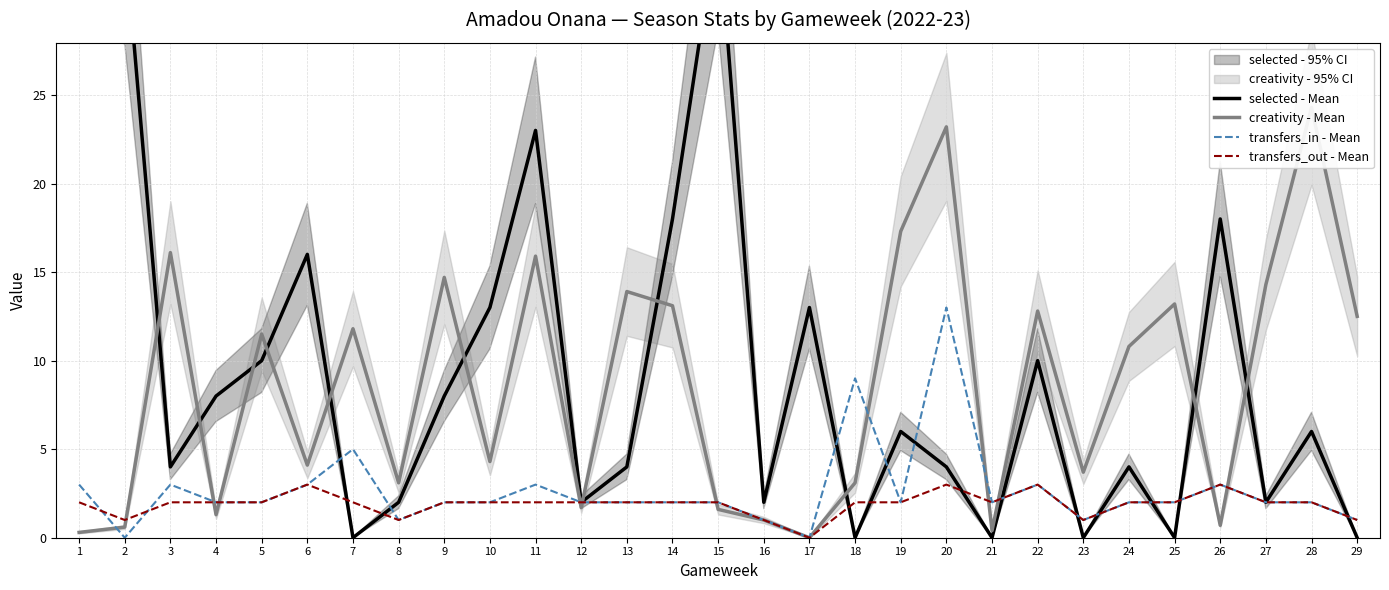

List the series in order of their peak value, highest first.

selected - Mean, creativity - Mean, transfers_in - Mean, transfers_out - Mean